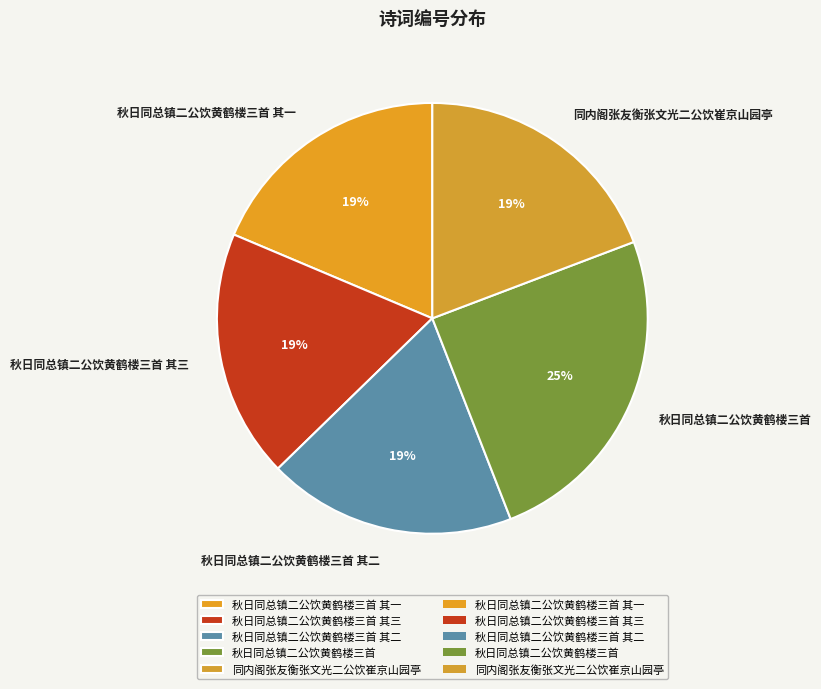

What is the largest slice in the pie chart?

秋日同总镇二公饮黄鹤楼三首